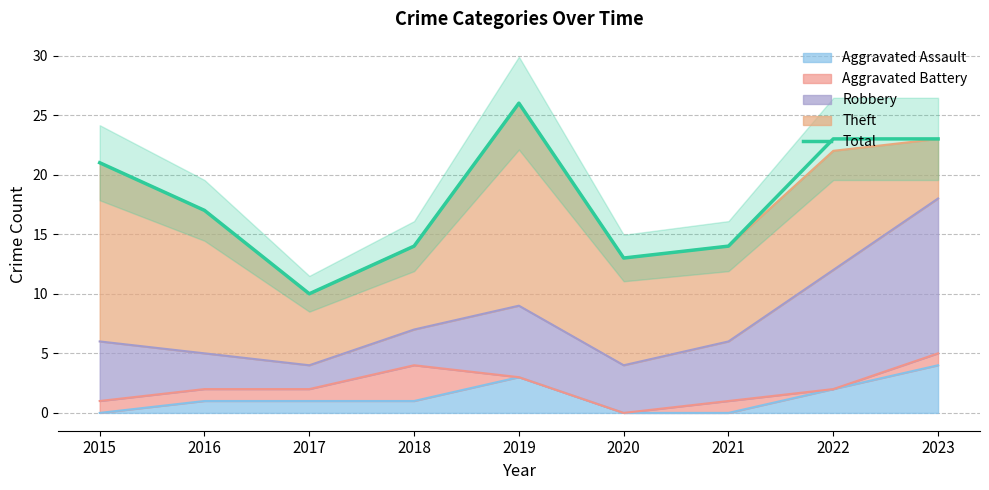

What is the minimum value shown in the chart?

10